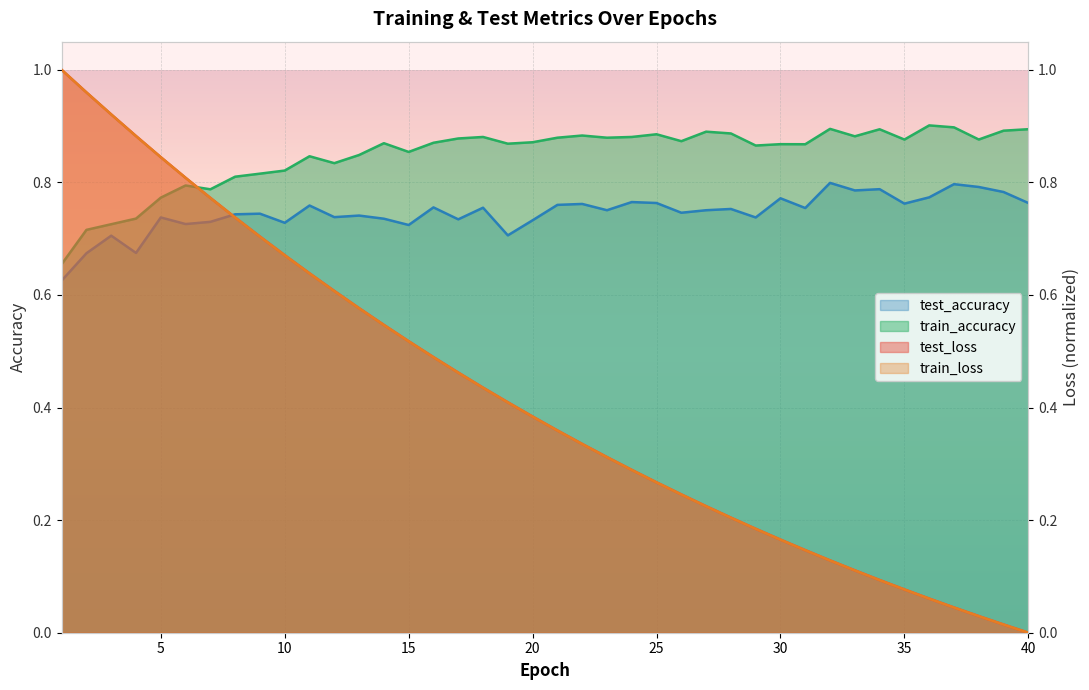

What are all the series names shown in the legend?

test_loss, train_loss, train_accuracy, test_accuracy